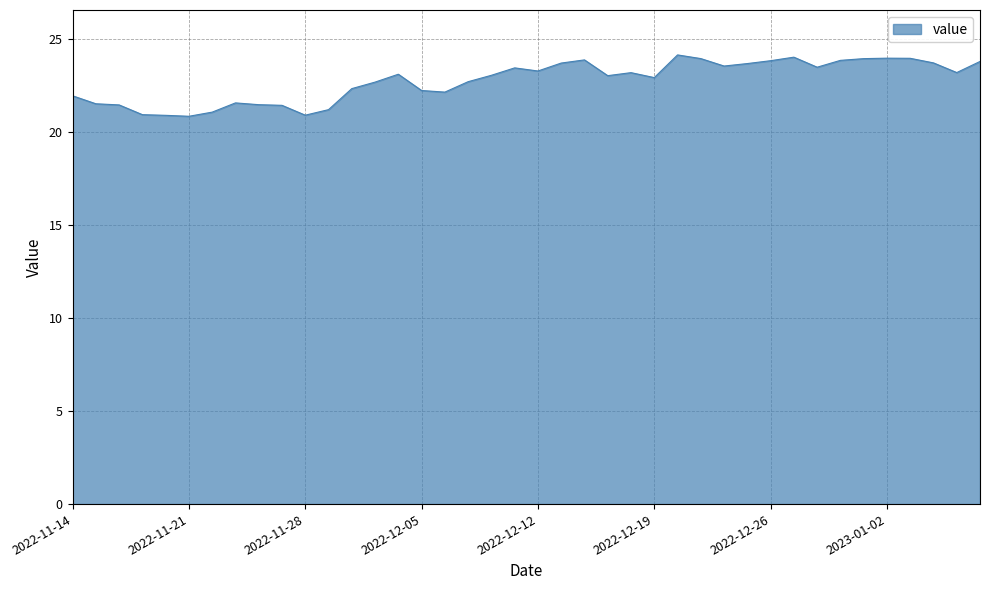

What is the difference between the maximum and minimum values?

3.3